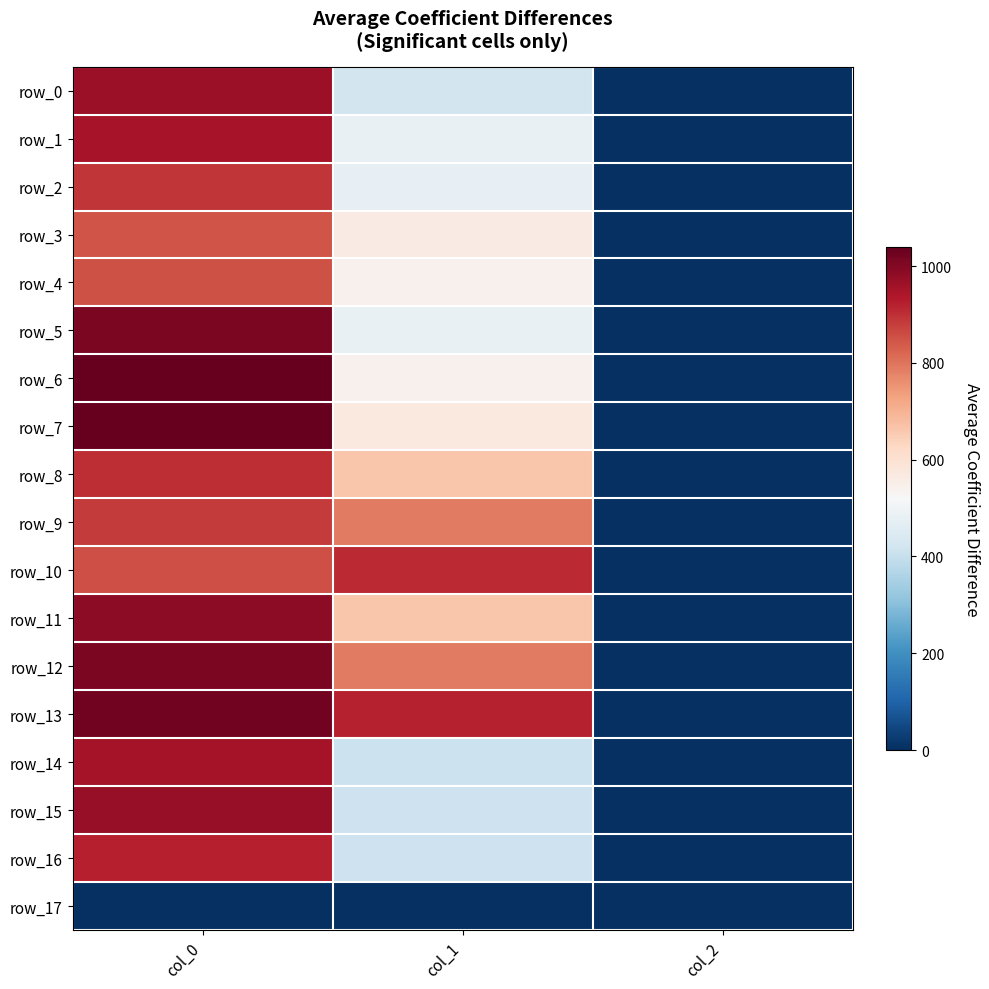

How many values in the row_7 series are below 570?

1